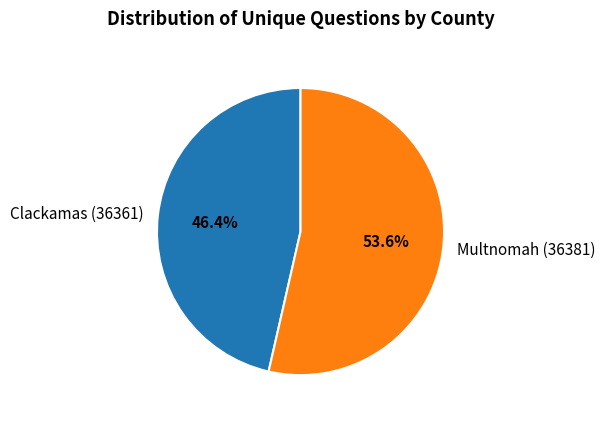

To the nearest percent, what portion does Clackamas (36361) represent?

46%